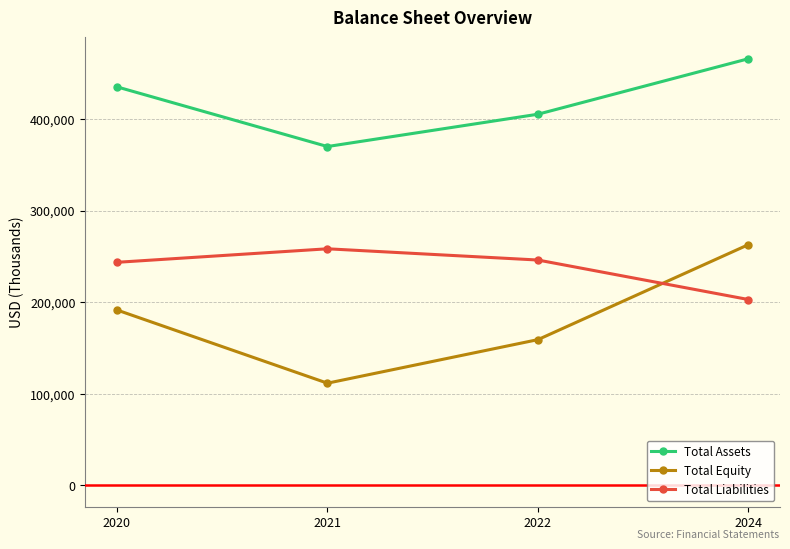

The Total Liabilities series shows 375546 at 2021. True or false?

False